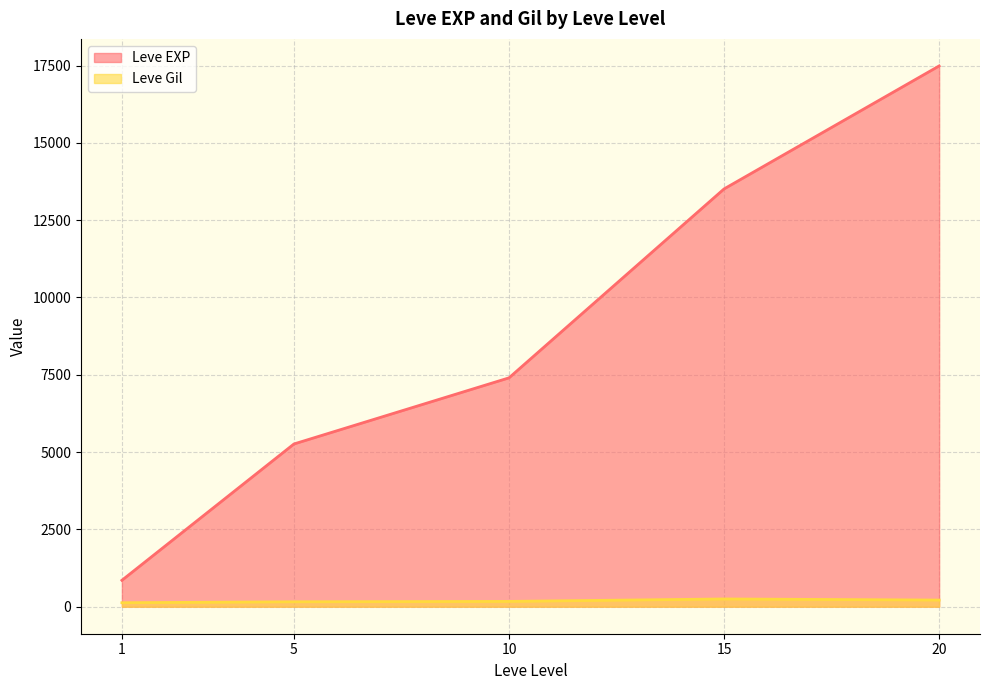

Rank the series by their average value, from highest to lowest.

Leve EXP, Leve Gil